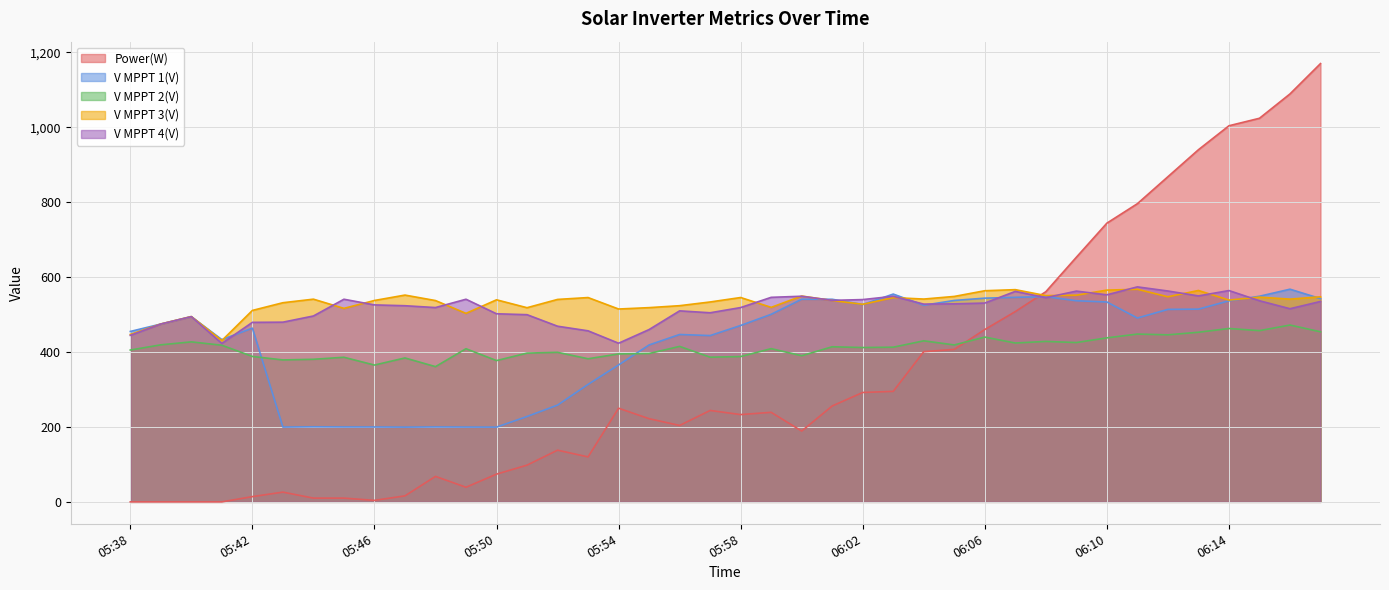

What is the sum of the V MPPT 2(V) values at 05:52 and 06:10?

837.0